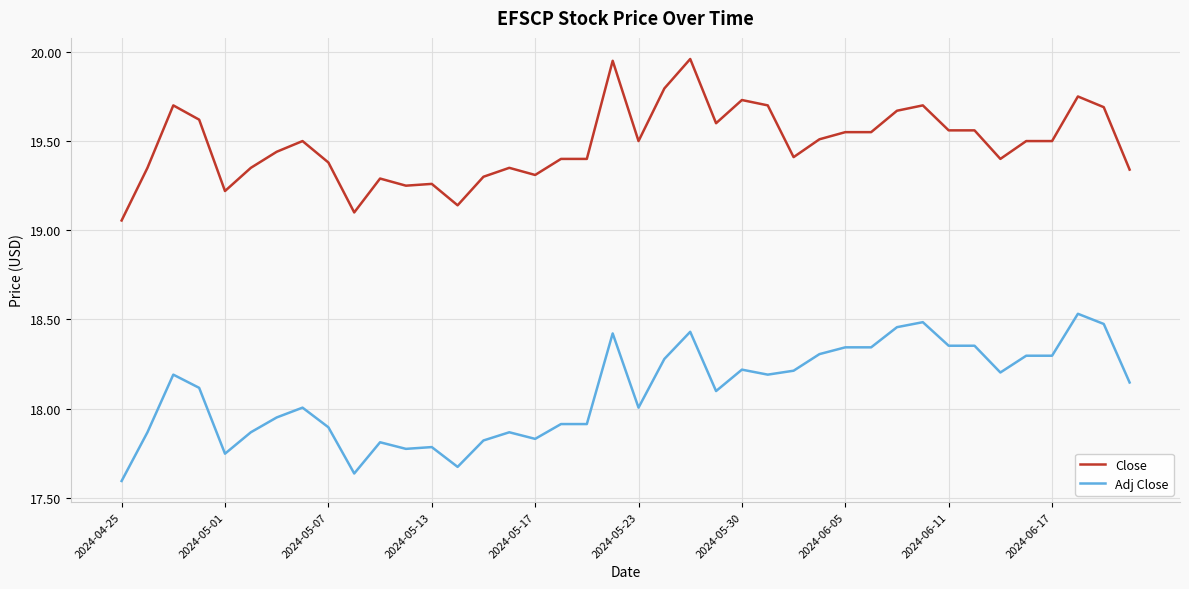

What is the difference between the maximum and minimum values in the Adj Close series?

0.9